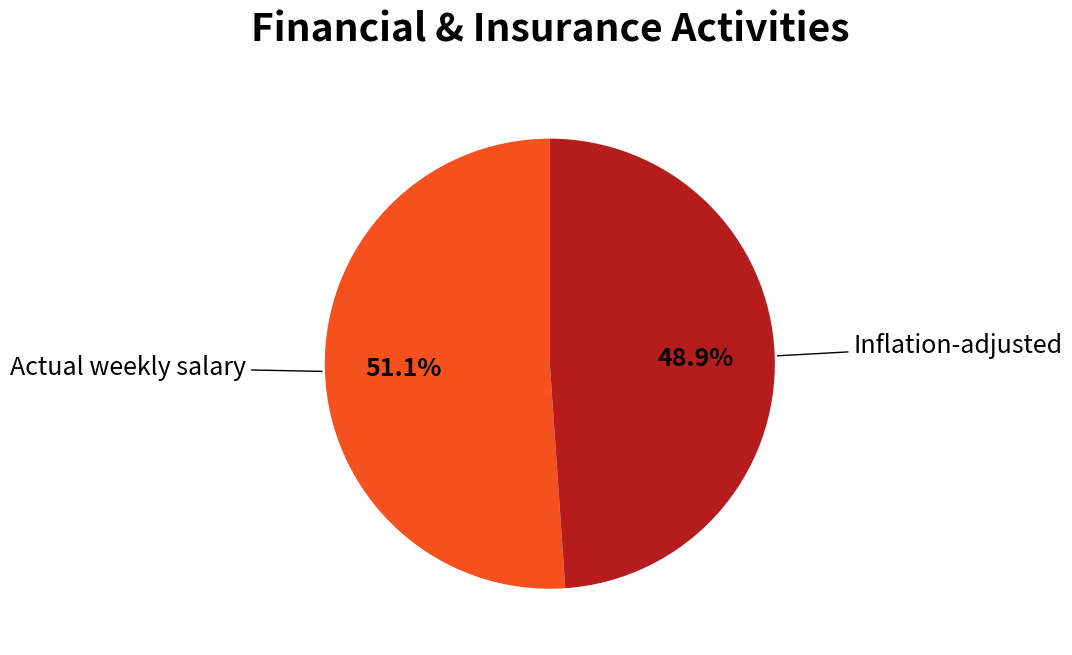

How many segments does this pie chart have?

2